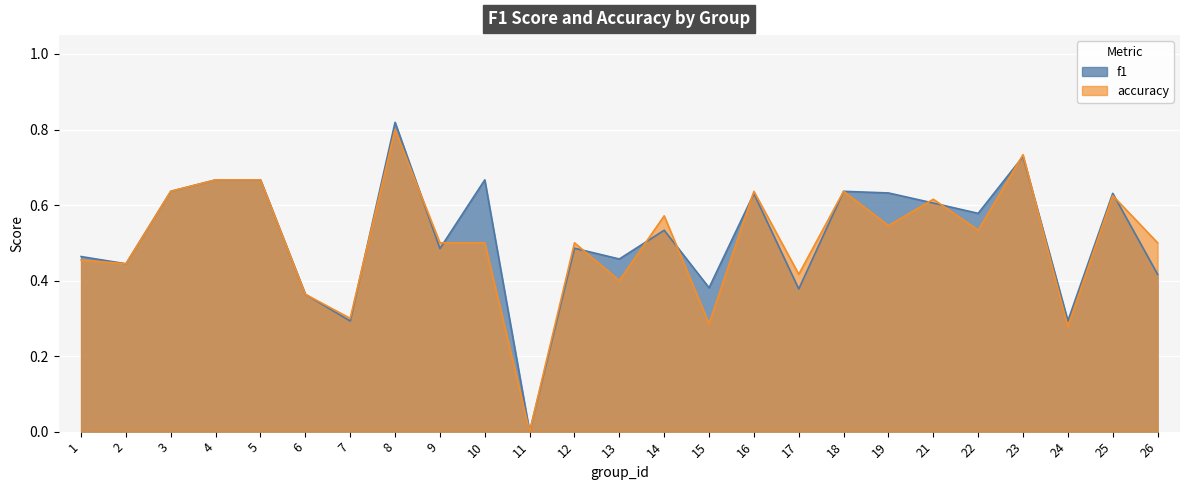

How many lines are shown in the chart?

2